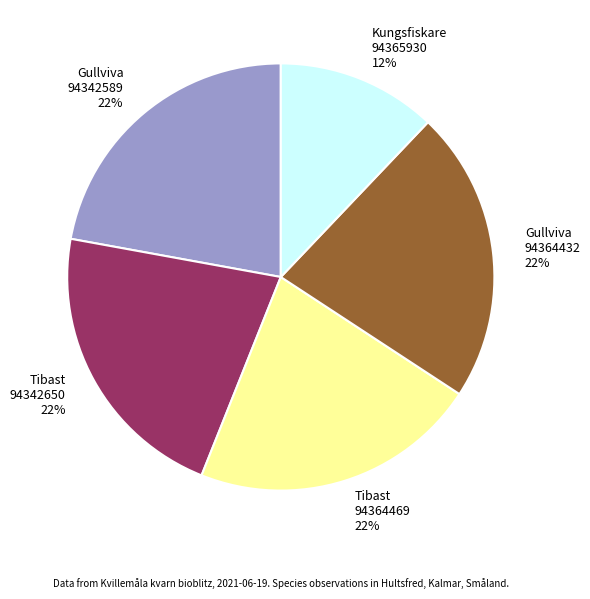

How many slices are in this pie chart?

5